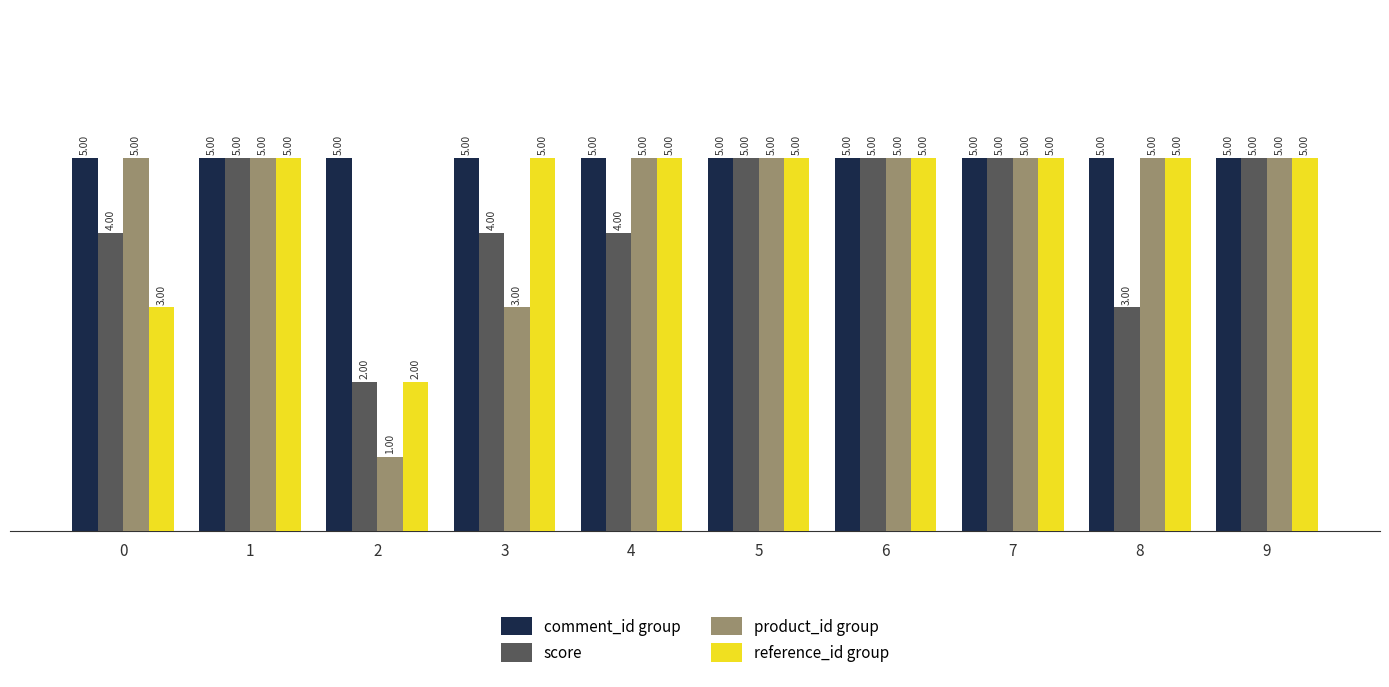

True or false: comment_id group has a value of 1 at 3.

False